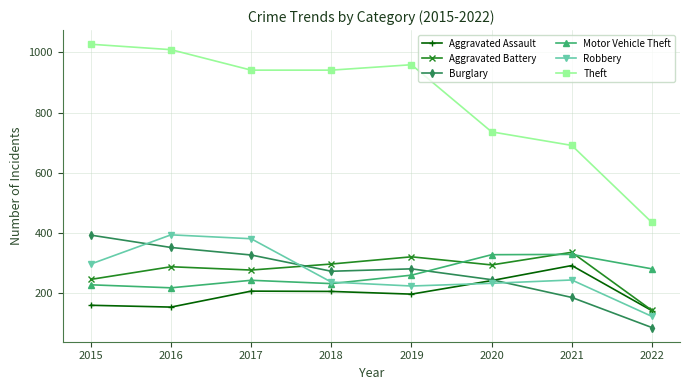

Which series has the widest spread of values?

Theft